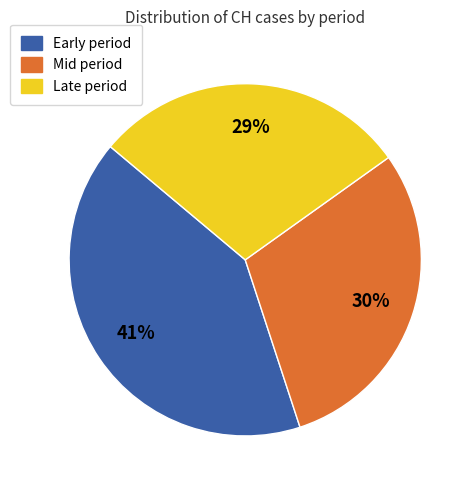

To the nearest percent, what is the average slice percentage?

33%